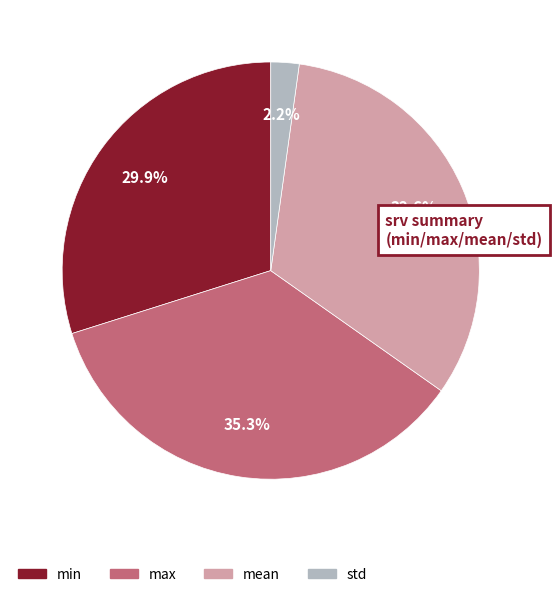

Rank the categories by value from highest to lowest.

max, mean, min, std